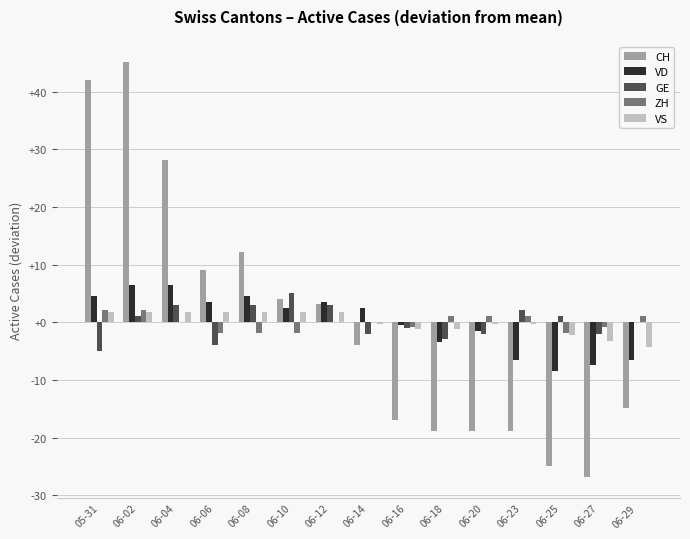

At which category does the chart reach its peak across all series?

06-02